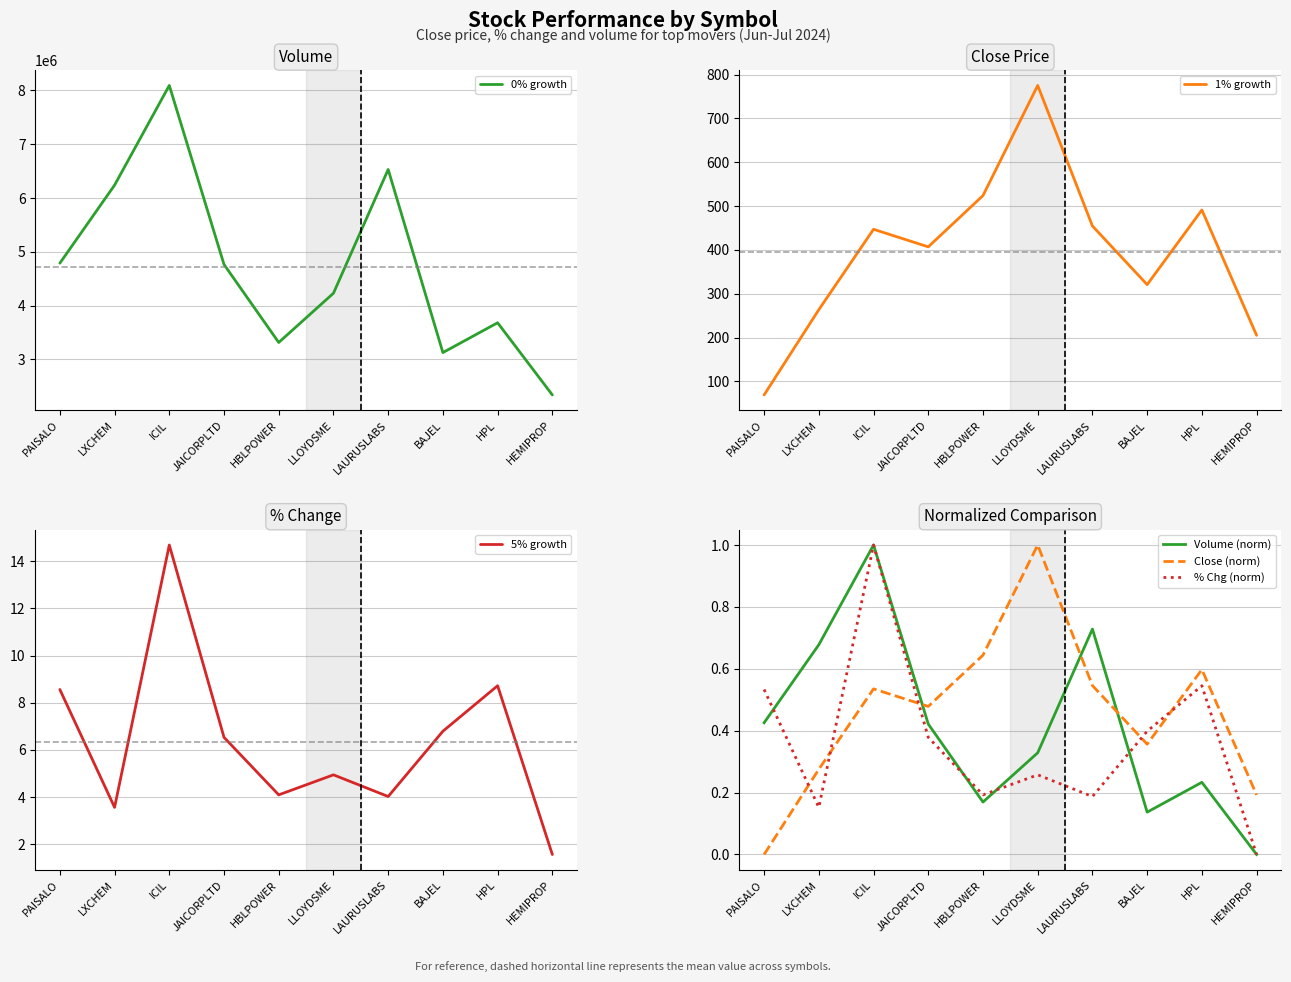

At how many categories does at least one series exceed 6740108?

1